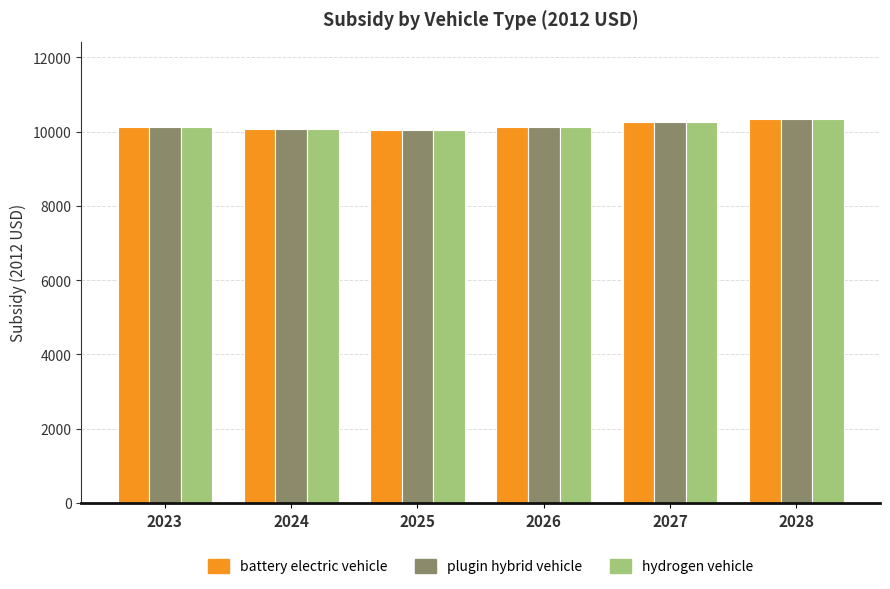

How many bars are there in total?

18